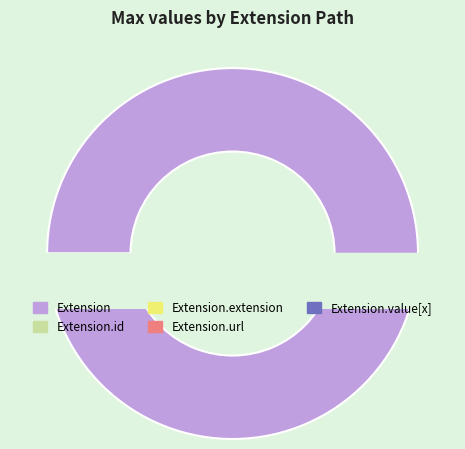

Is it true that Extension.url is 1% of the pie?

False